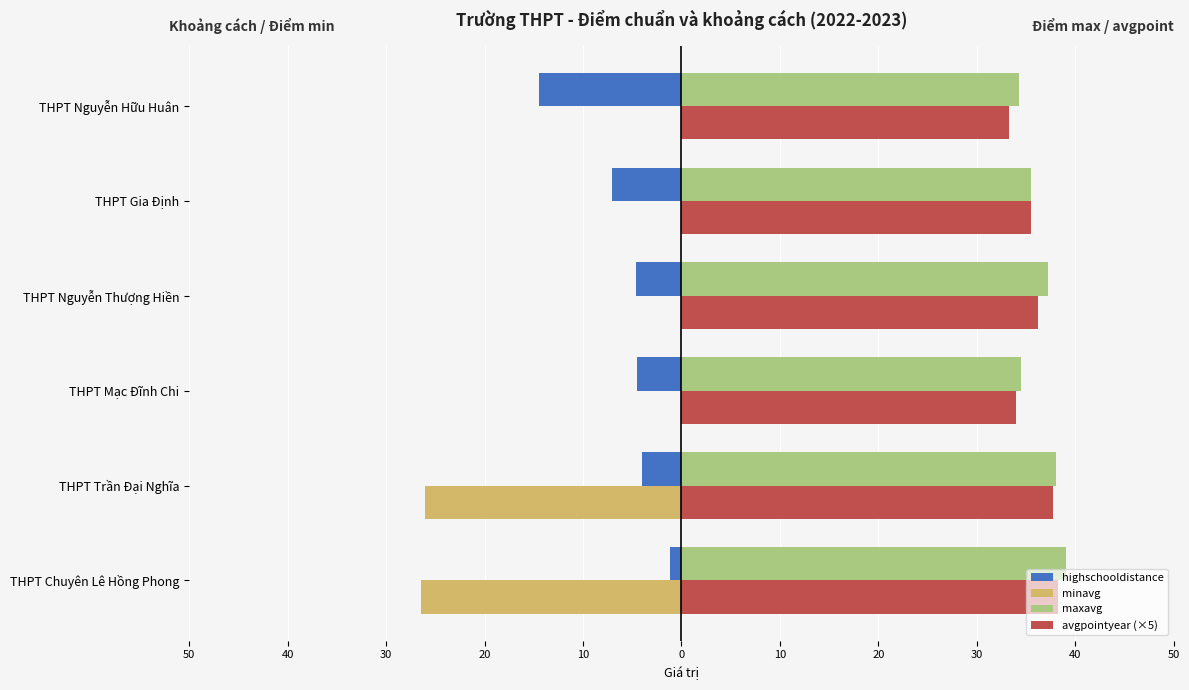

What is the lowest value of the highschooldistance series?

-14.5